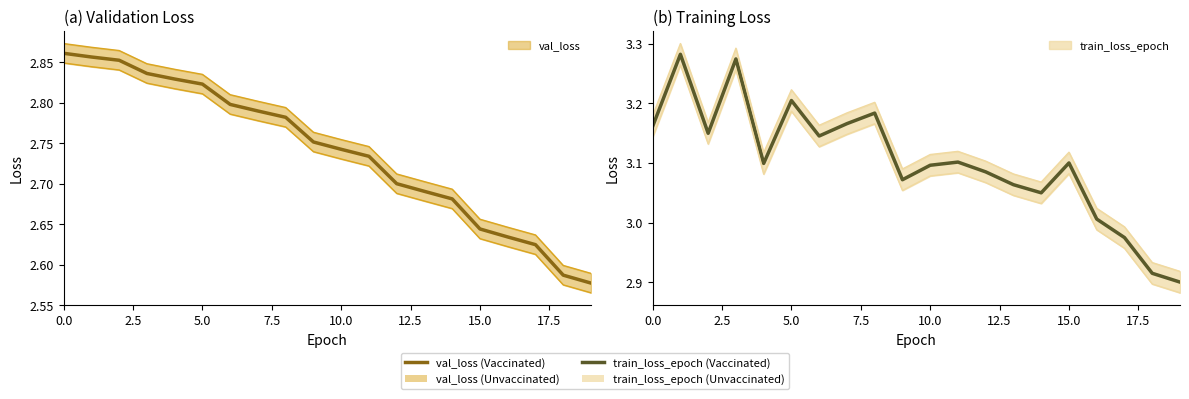

Does the chart display data point markers on the line(s)?

No